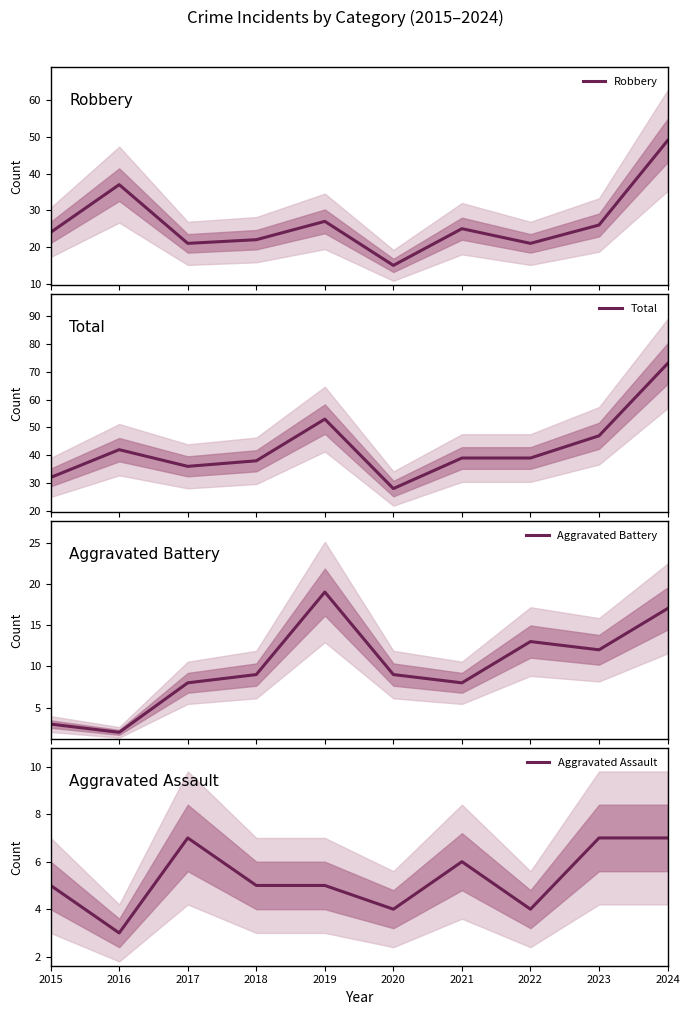

Reading left to right, what are all the values shown in this chart?

Robbery: 2015=24	2016=37	2017=21	2018=22	2019=27	2020=15	2021=25	2022=21	2023=26	2024=49
Total: 2015=32	2016=42	2017=36	2018=38	2019=53	2020=28	2021=39	2022=39	2023=47	2024=73
Aggravated Battery: 2015=3	2016=2	2017=8	2018=9	2019=19	2020=9	2021=8	2022=13	2023=12	2024=17
Aggravated Assault: 2015=5	2016=3	2017=7	2018=5	2019=5	2020=4	2021=6	2022=4	2023=7	2024=7